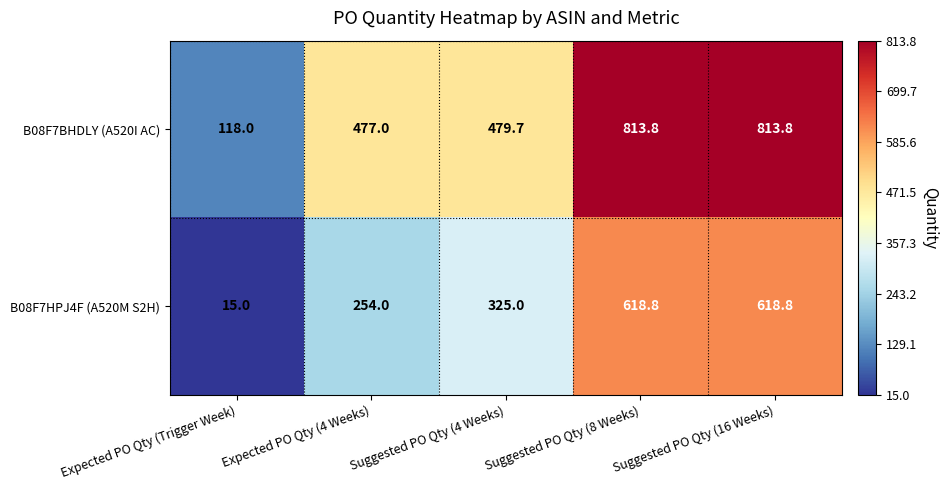

What value does the B08F7BHDLY (A520I AC) series have at Suggested PO Qty (8 Weeks)?

813.8